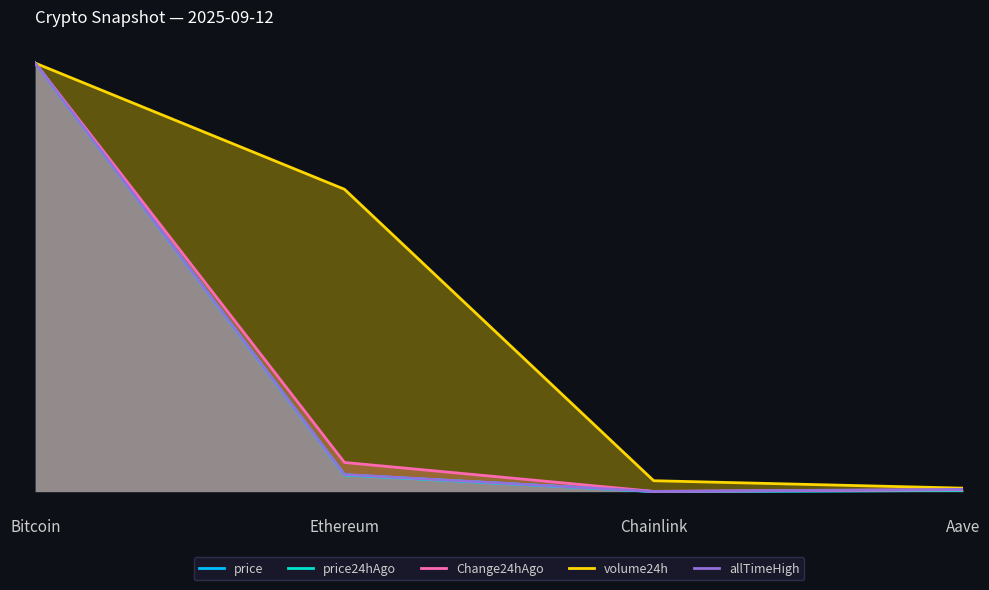

What is the label of the 4th point from the left?

Aave